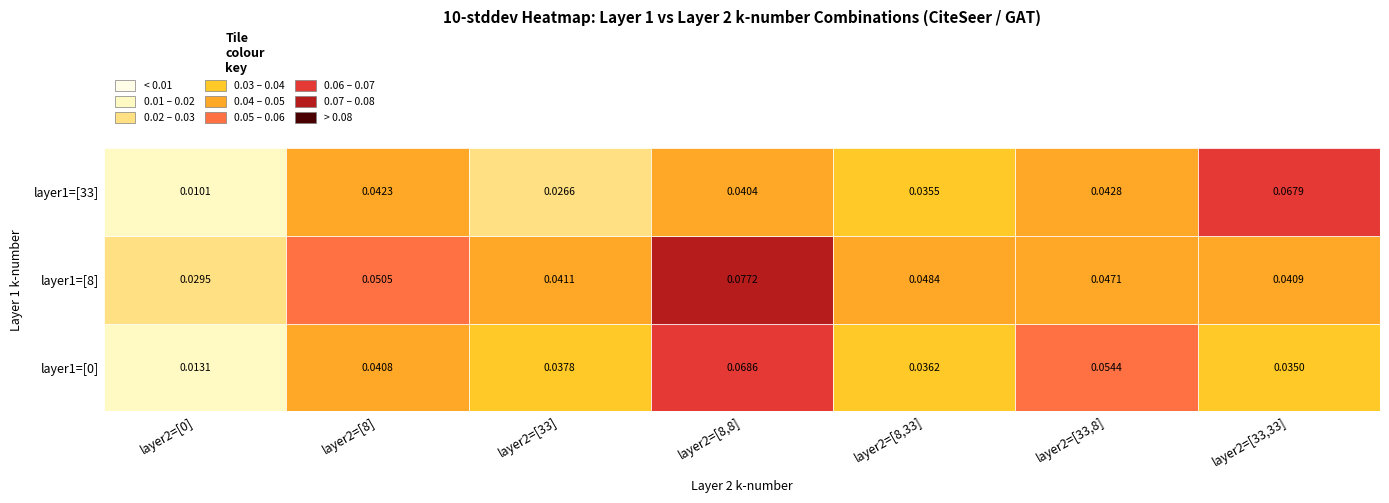

At which category is the sum across all series the highest?

[[0], [8, 8]]